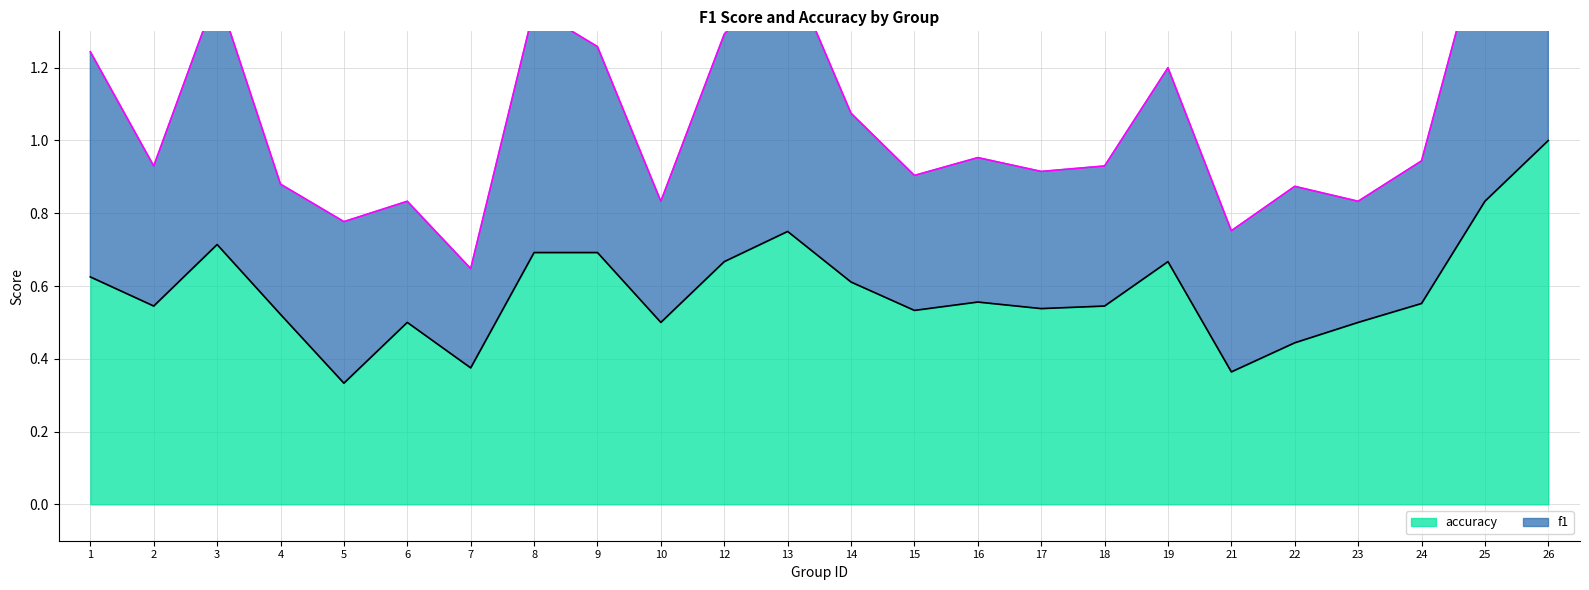

At which category does the data reach its first local valley?

2